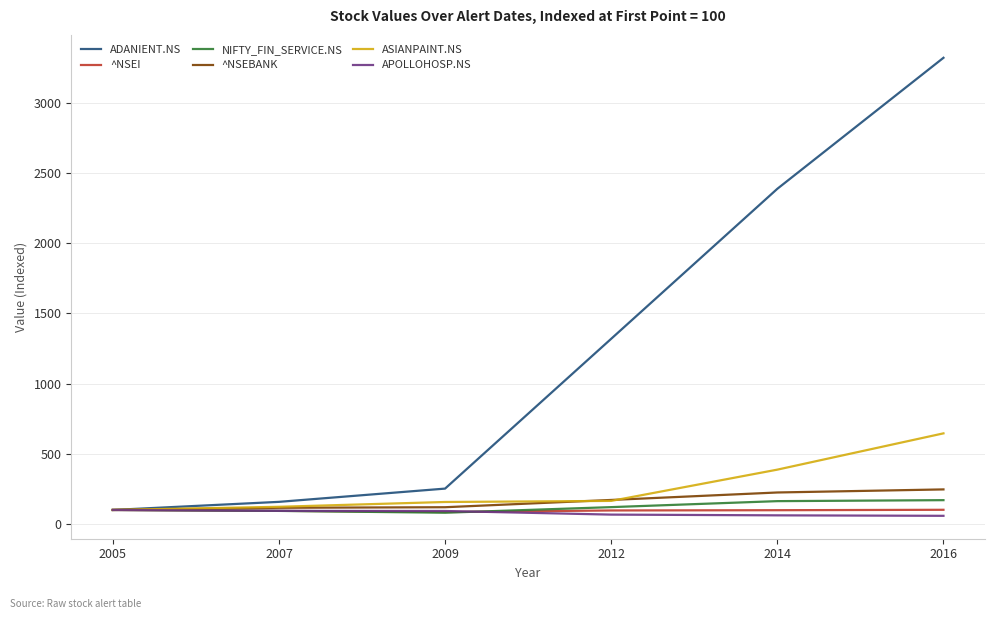

Read the ^NSEBANK value at 2007.

115.4